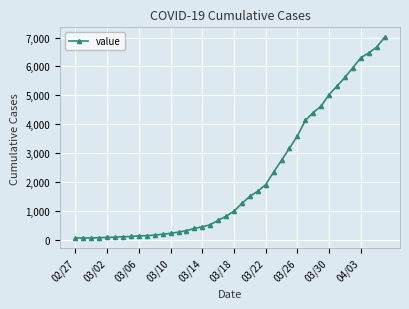

What is the sum of all values?

85788